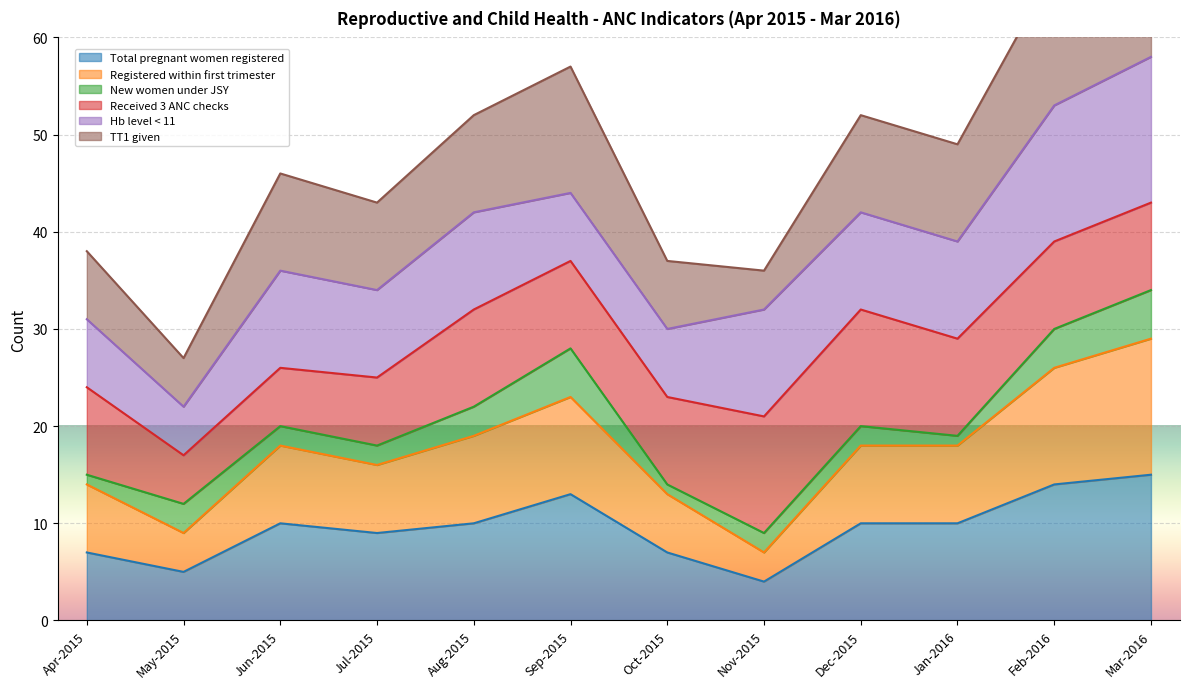

Is it true that Total pregnant women registered equals 17 at Jun-2015?

False